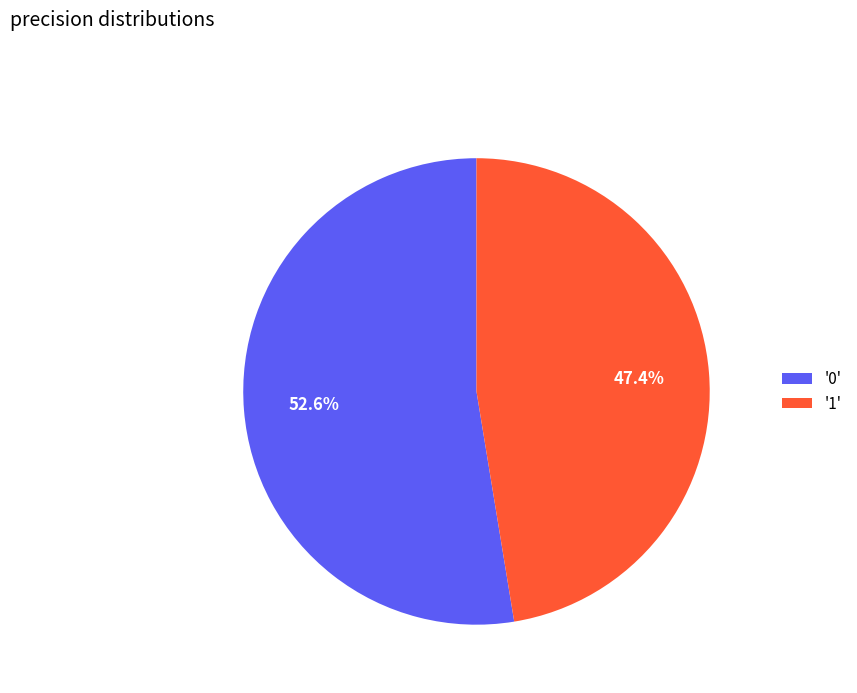

Count the number of slices in the pie.

2